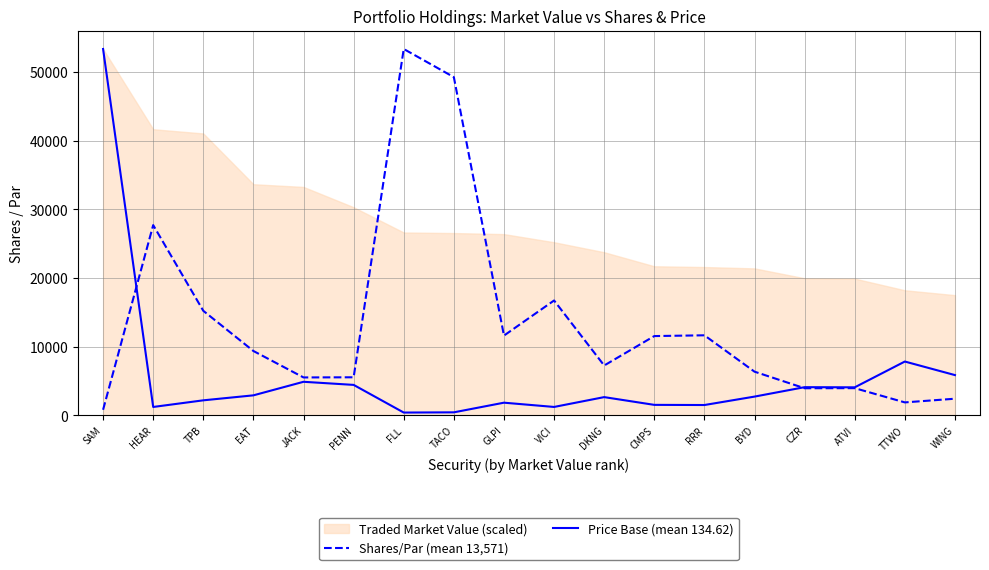

What is the average value of the Shares/Par (mean 13,571) series?

13570.7